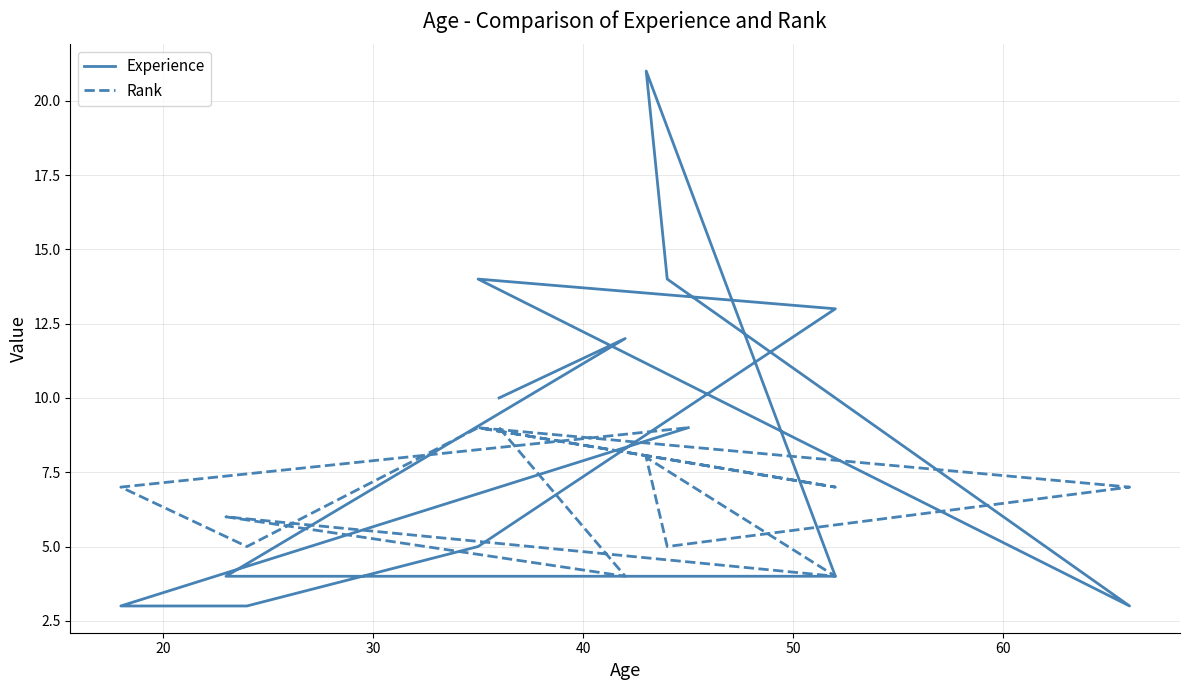

What is the difference between the second highest and minimum values in the Rank series?

5